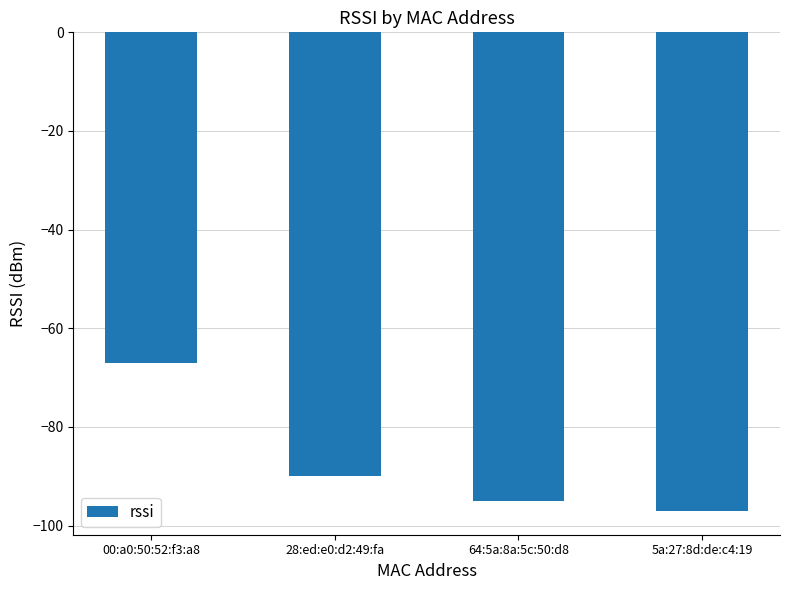

What value does the data have at 5a:27:8d:de:c4:19?

-97